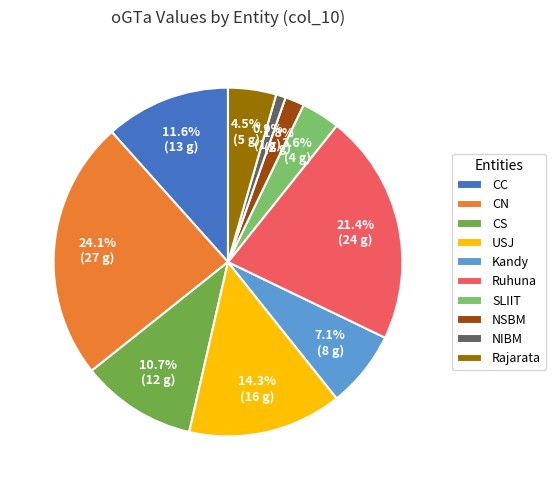

Is CS the majority of the pie?

No